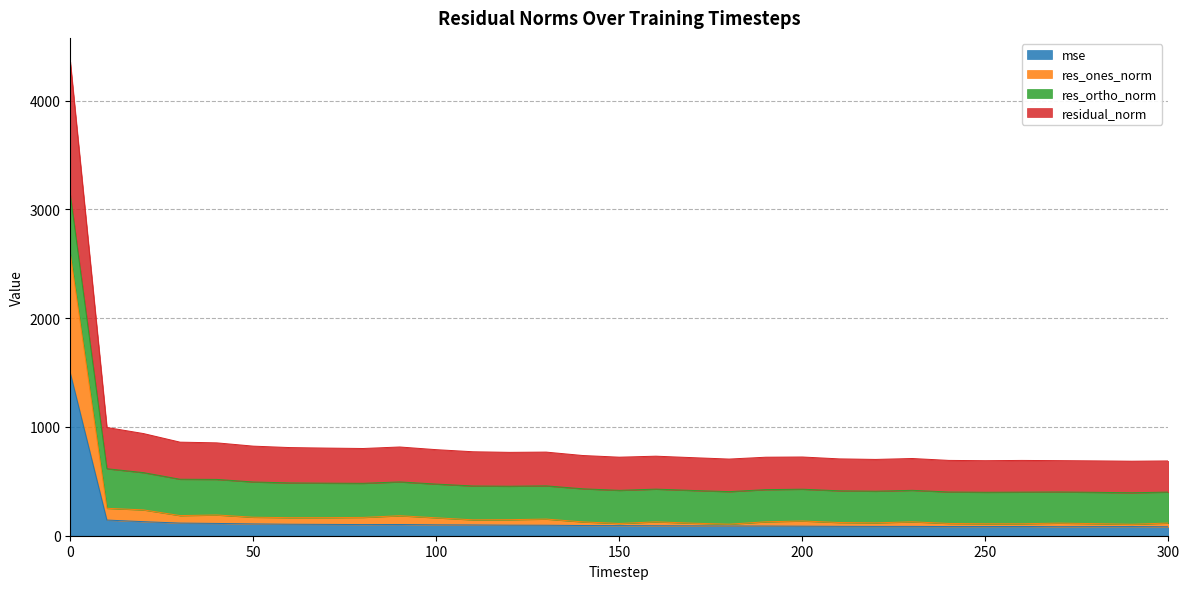

In residual_norm, how many points are higher than both neighbors (excluding endpoints)?

6